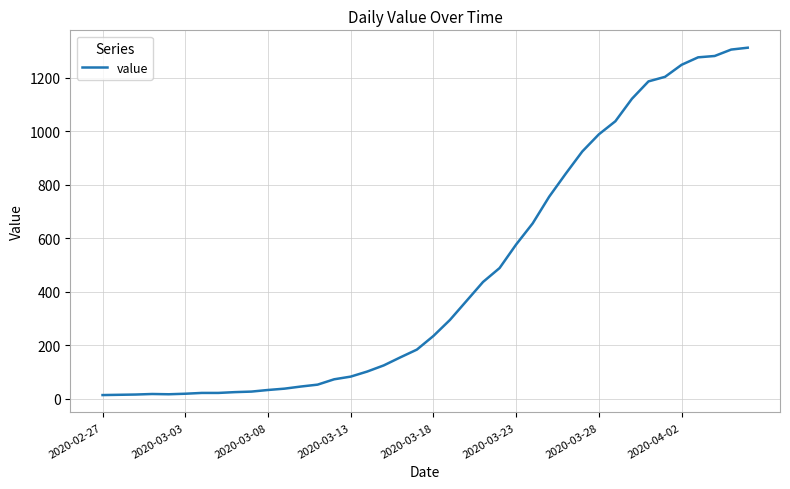

What is the difference between the maximum and minimum values?

1299